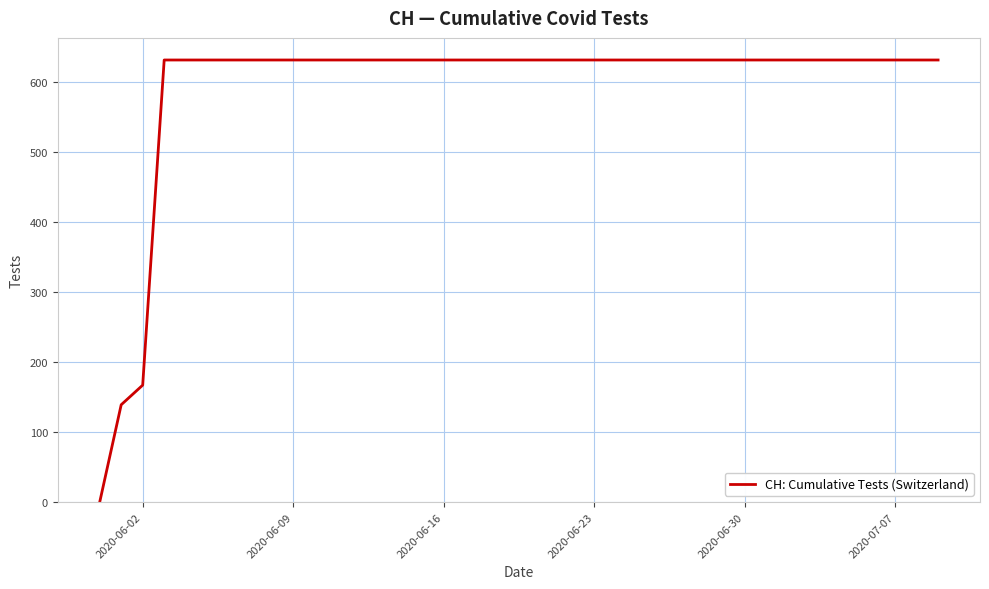

What is the maximum value shown in the chart?

631